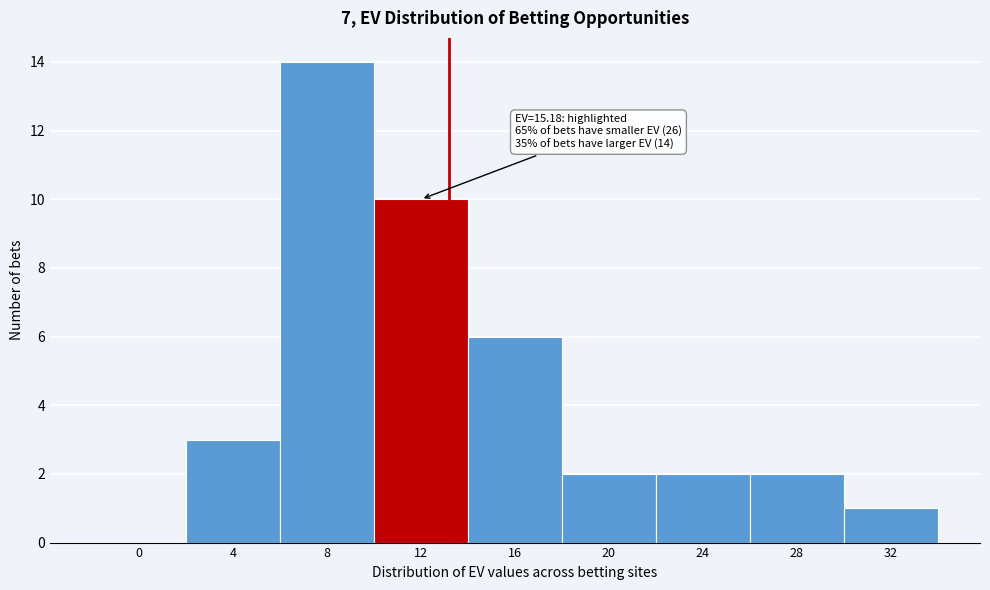

Reading left to right, list all the values displayed in this chart.

0=0	4=3	8=14	12=10	16=6	20=2	24=2	28=2	32=1